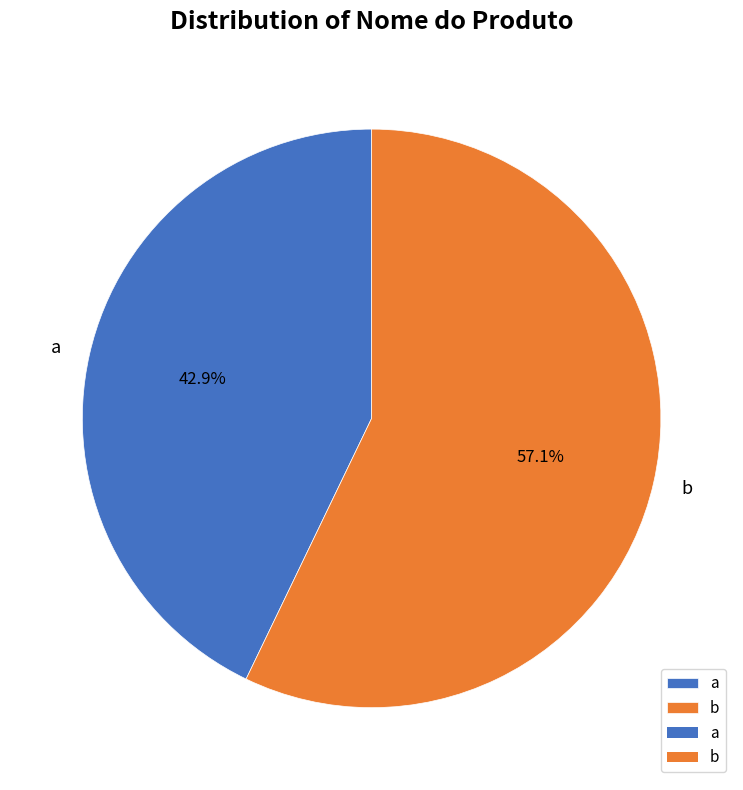

To the nearest percent, what is the combined percentage of b and a?

100%